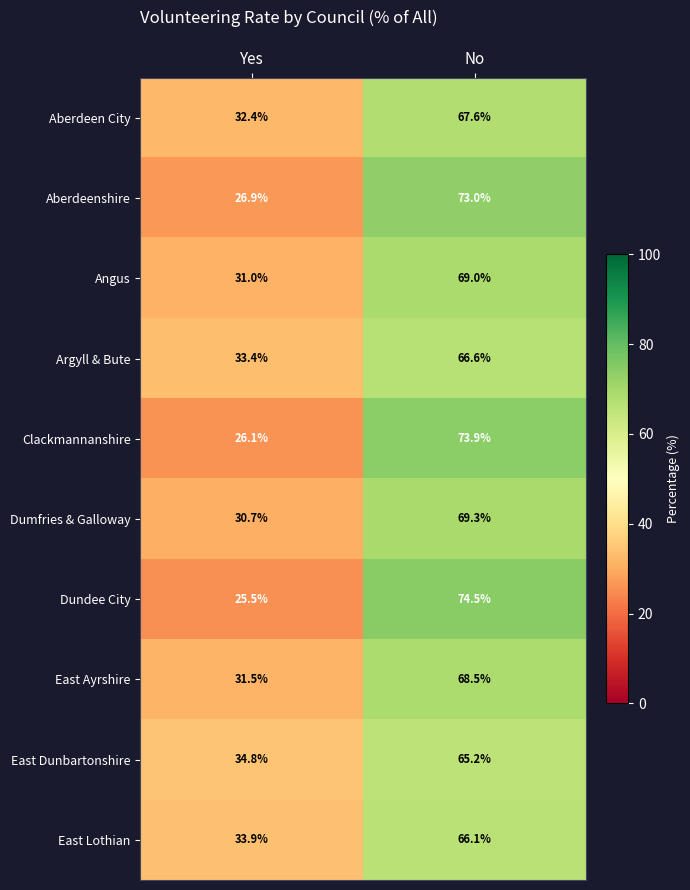

What is the sum of the Clackmannanshire values at No and Yes?

100.0